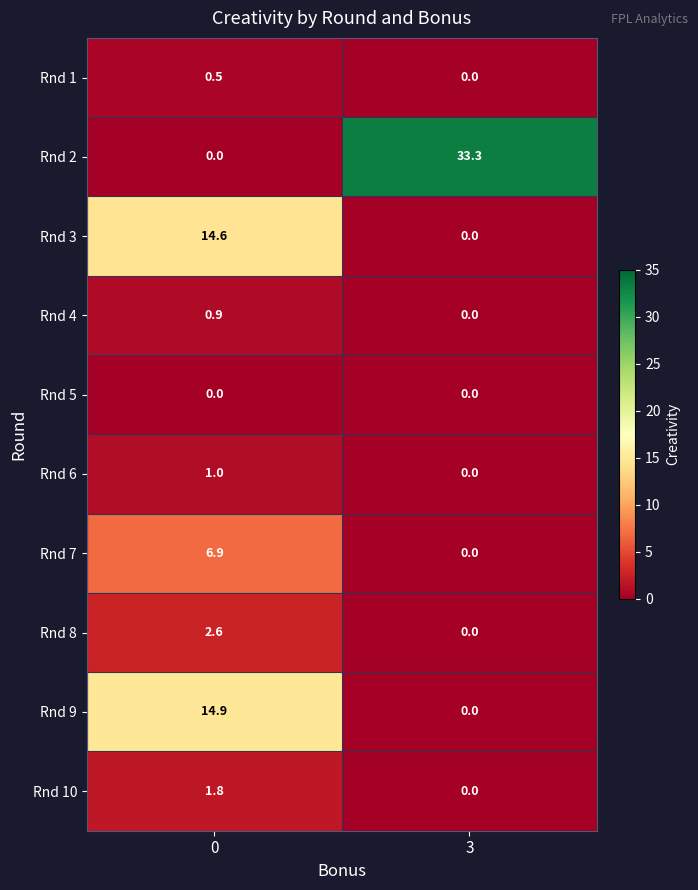

What is the difference between the maximum and minimum values in the Rnd 9 series?

14.9